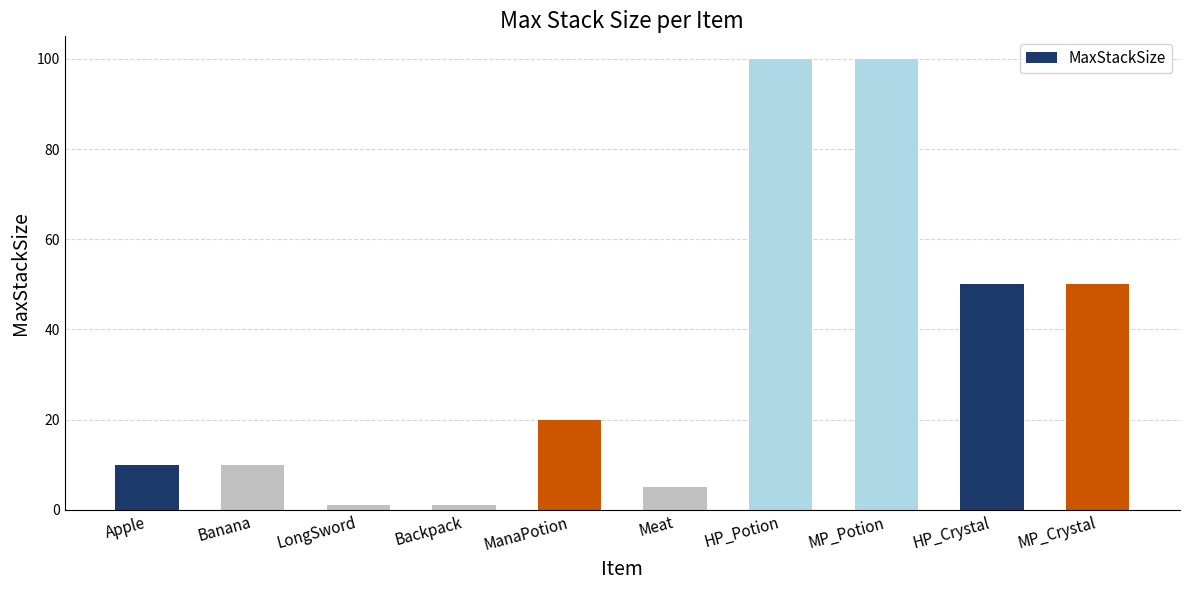

The value at Meat is 5. True or false?

True